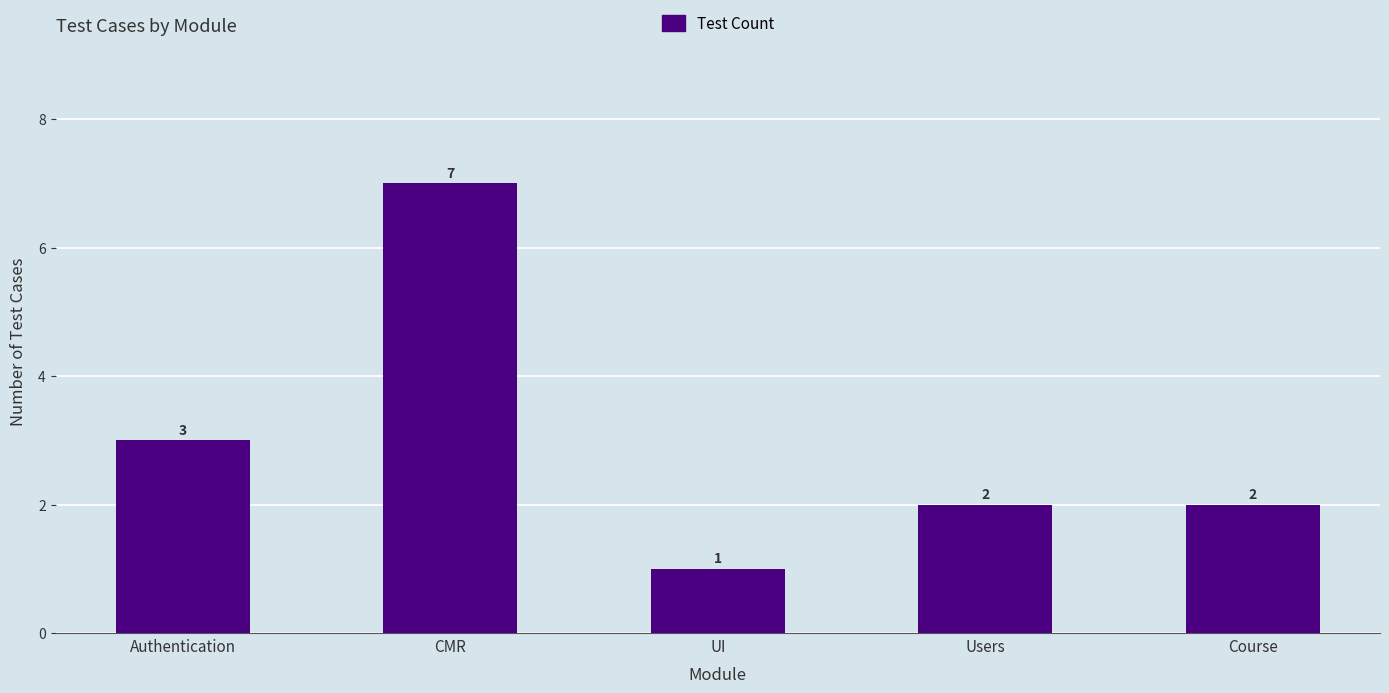

How many data points are less than 2?

1